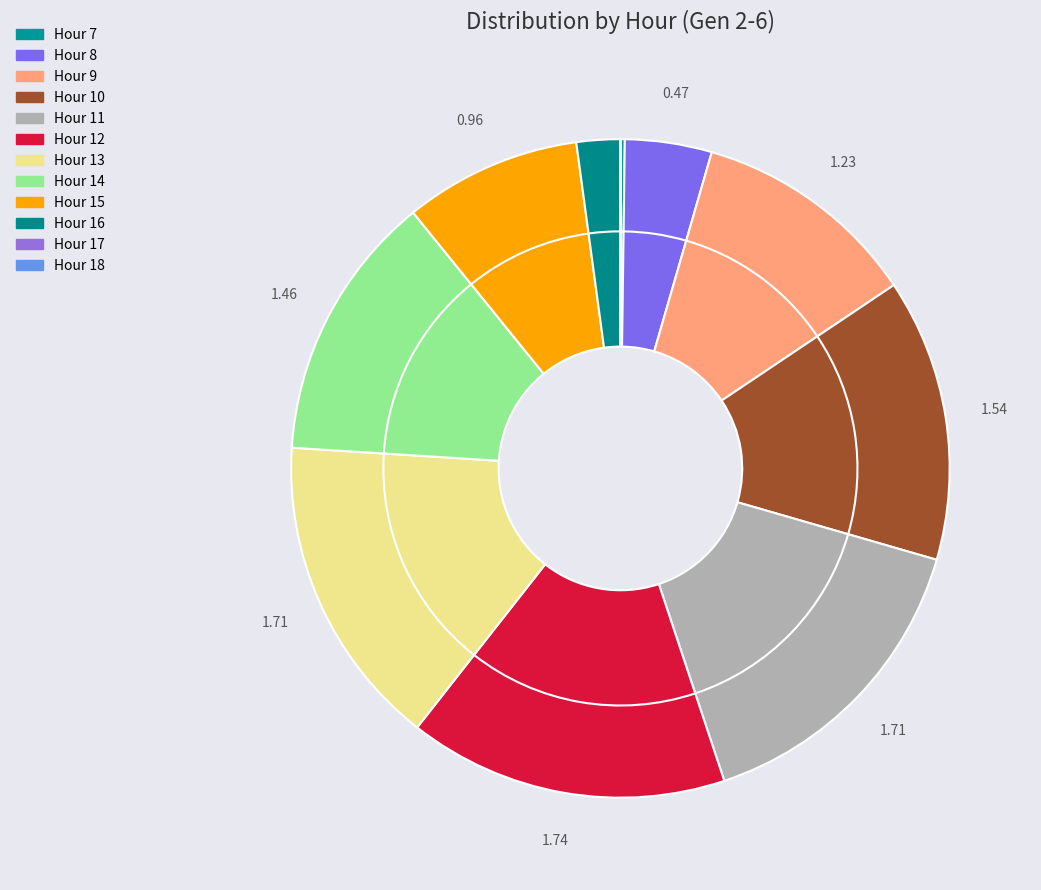

What percentage is the 15 slice, to the nearest percent?

9%